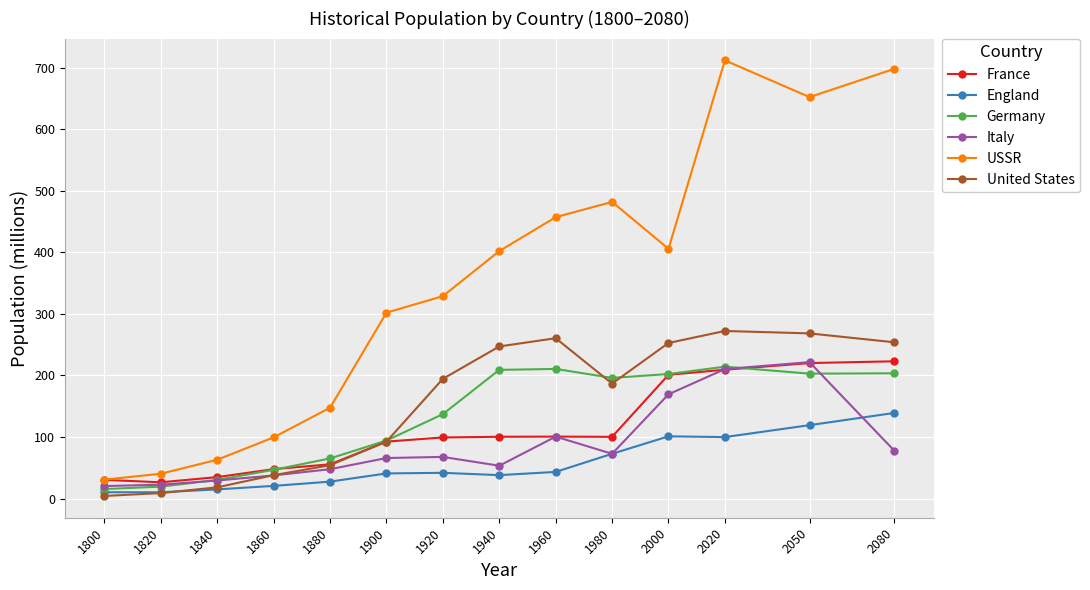

Is the value of Italy at 2080 greater than the value of United States at 2080?

No